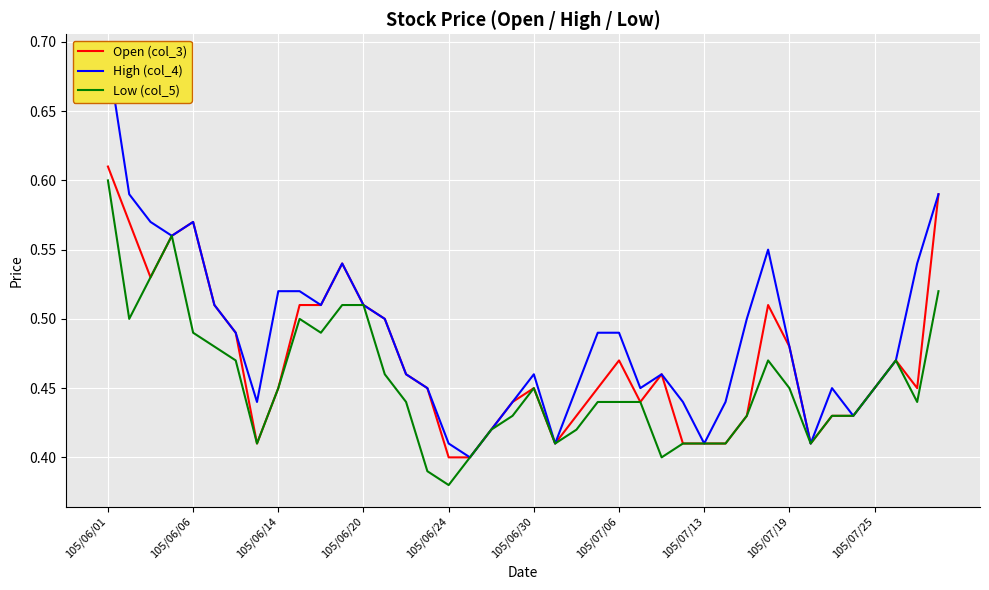

Which category has the lowest value in the Low (col_5) series?

105/06/24